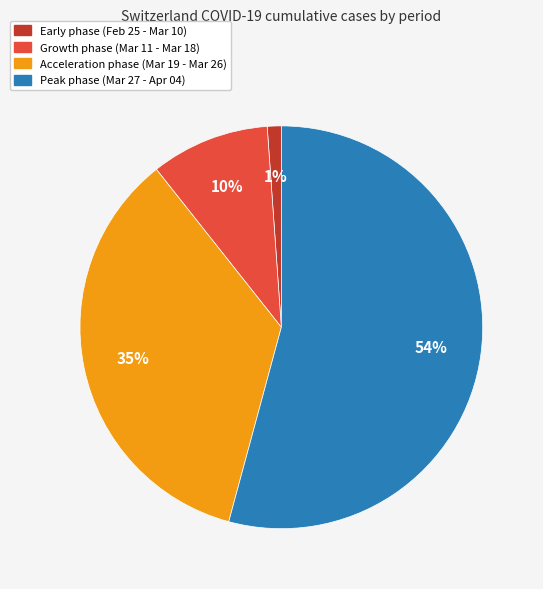

Is there any slice that represents more than half of the pie?

Yes